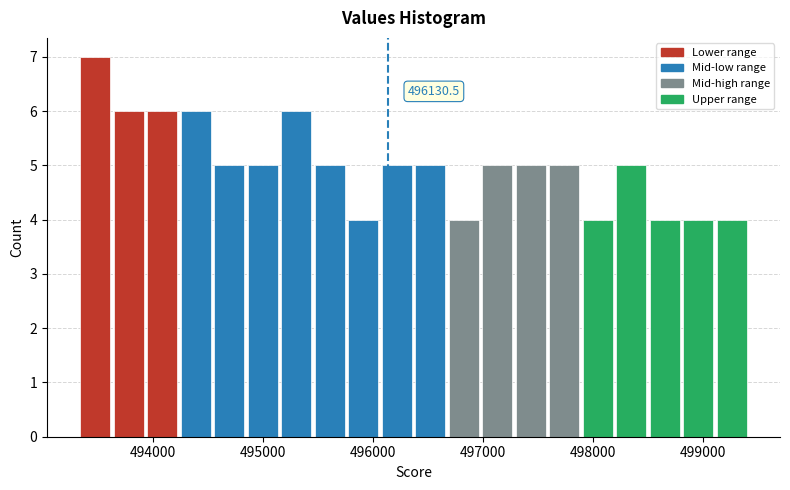

Around what value on the x-axis is the tallest bar? Give the approximate position of its centre, as read against the axis.

493500